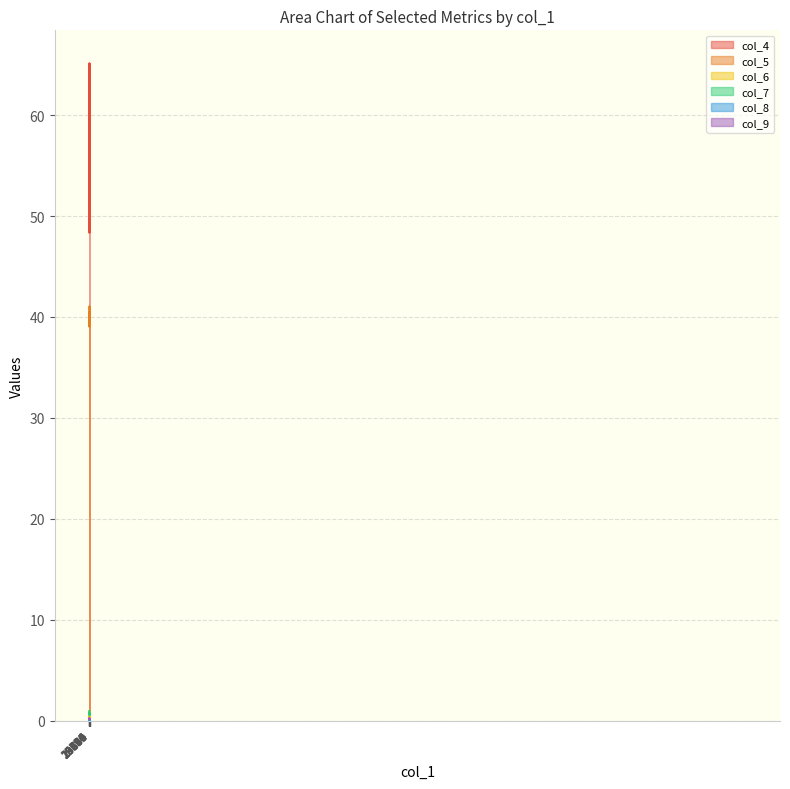

The col_5 series shows 39.6 at 19324. True or false?

True